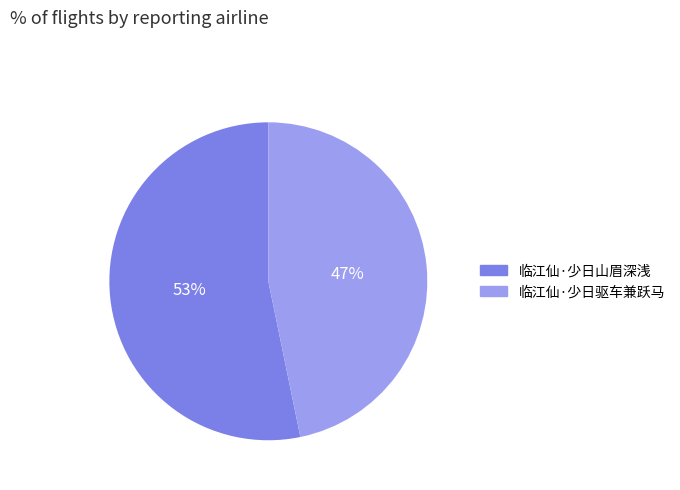

Does any single category account for the majority?

Yes